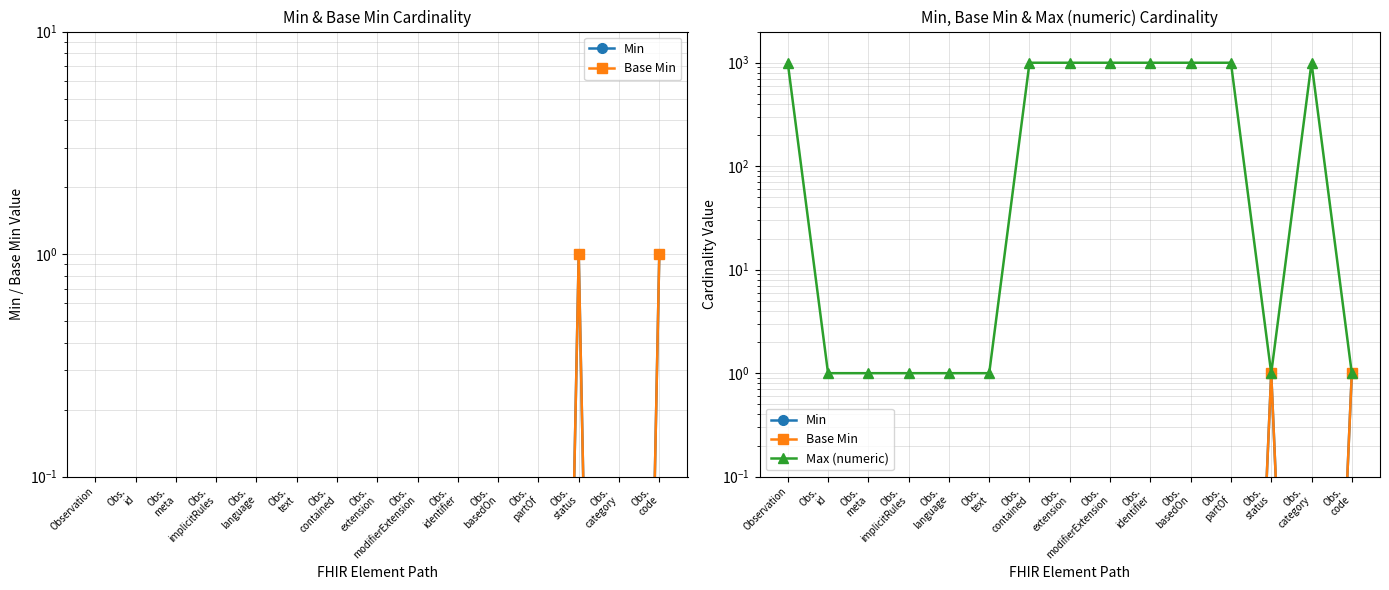

How many lines are shown in the chart?

3